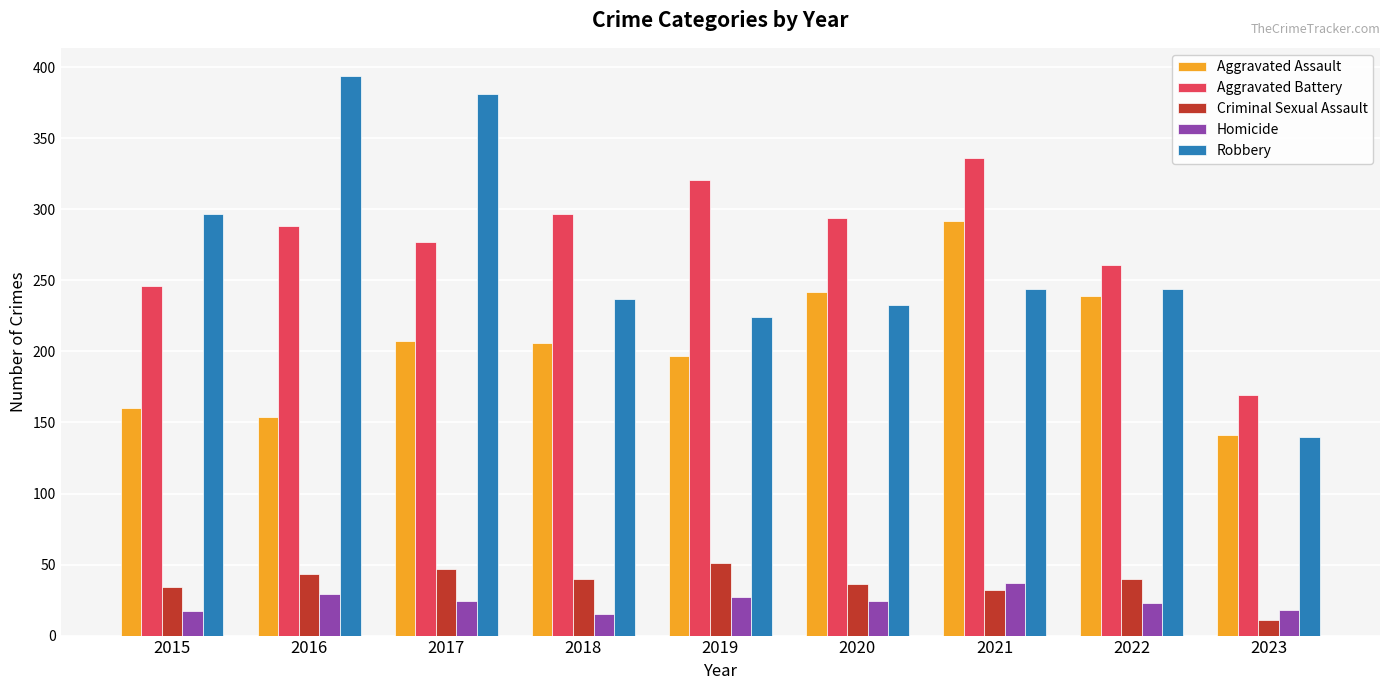

At which label does Aggravated Assault reach its minimum?

2023